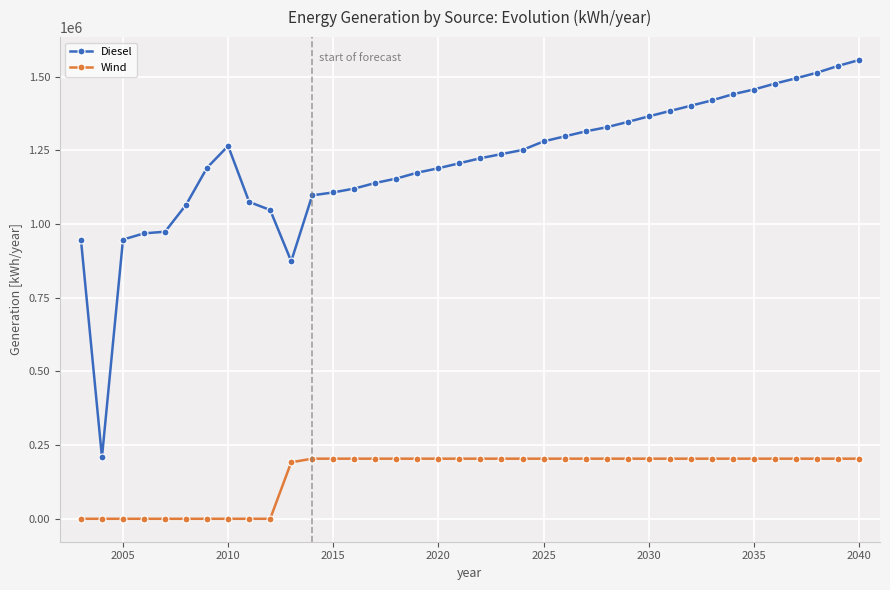

True or false: Wind and Diesel cross at least once.

False